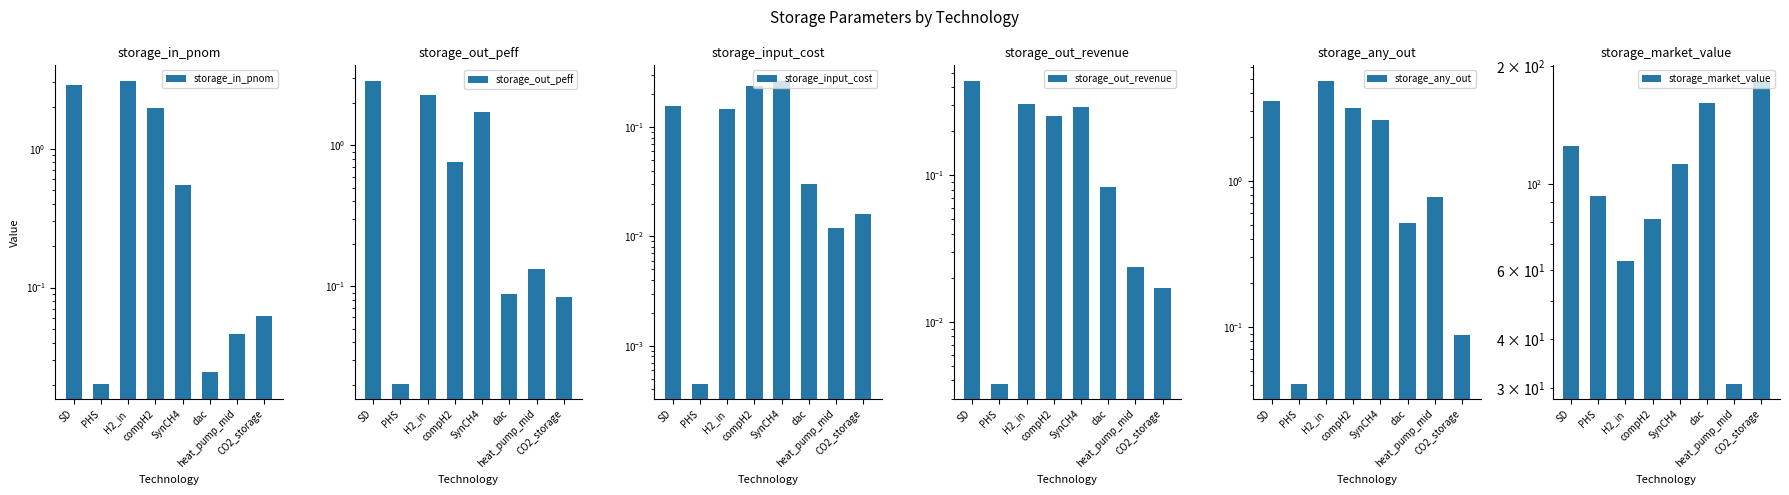

What is the label of the 1st bar from the left?

SD